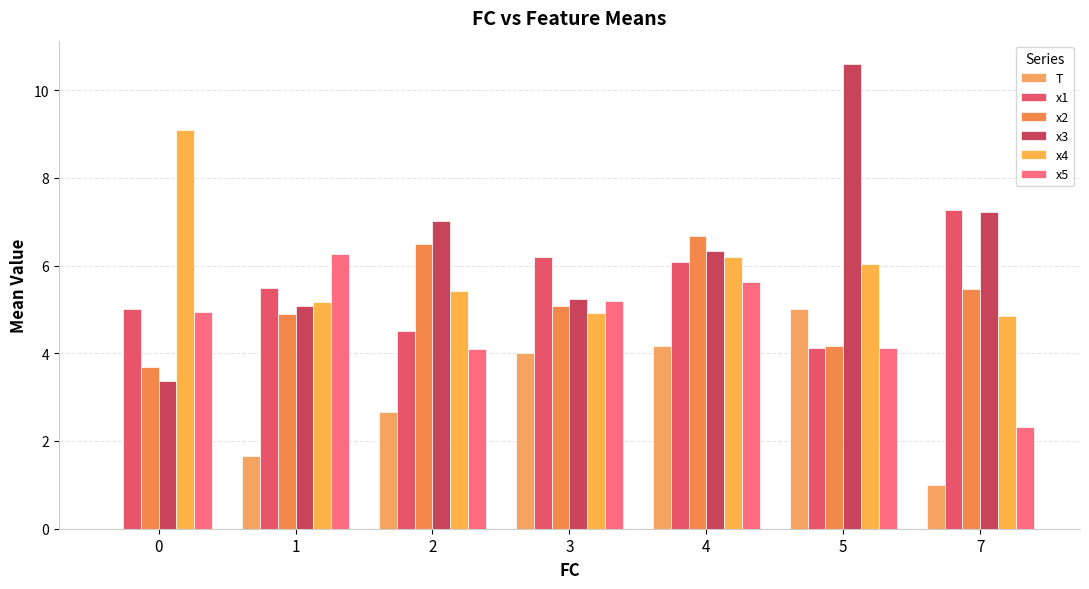

Are the bars horizontal?

No